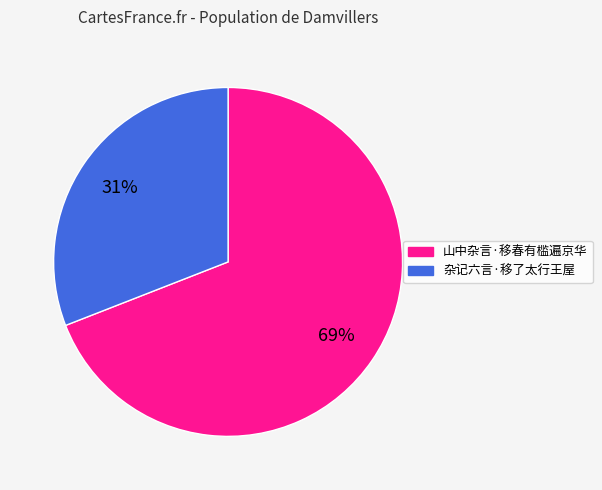

Count the number of slices in the pie.

2